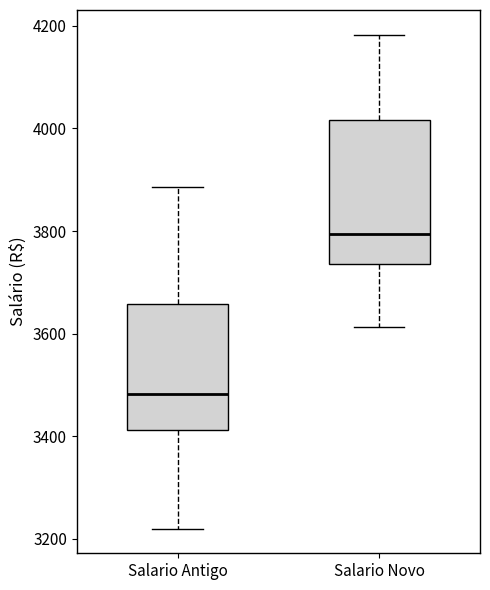

Where does the median line of the box for Salario Novo sit on the y-axis? The values are not printed on the chart, so give them approximately, as read against the axis.

3800